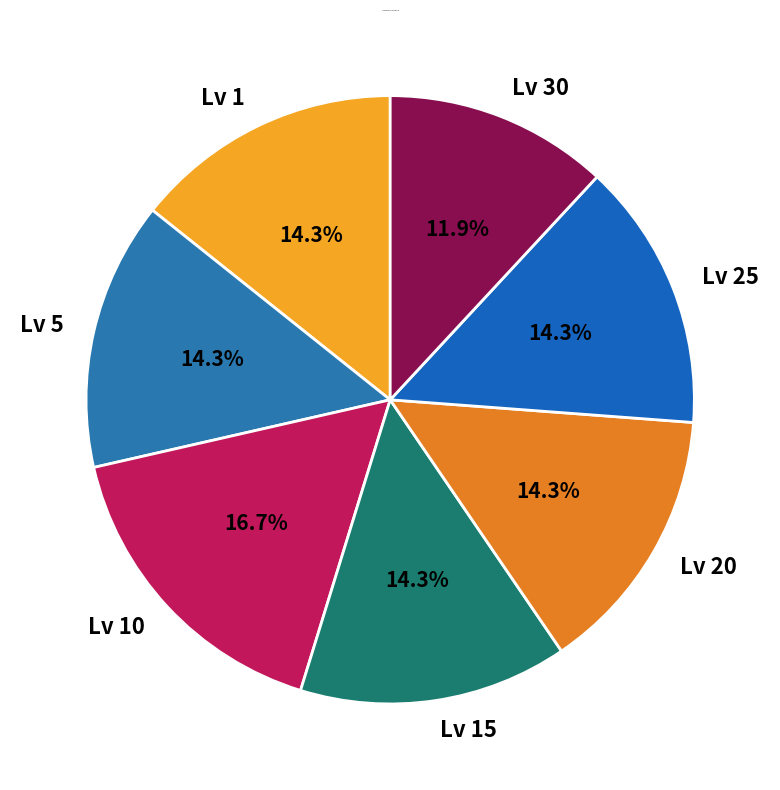

Is the sum of Lv 25 and Lv 5 greater than half?

No